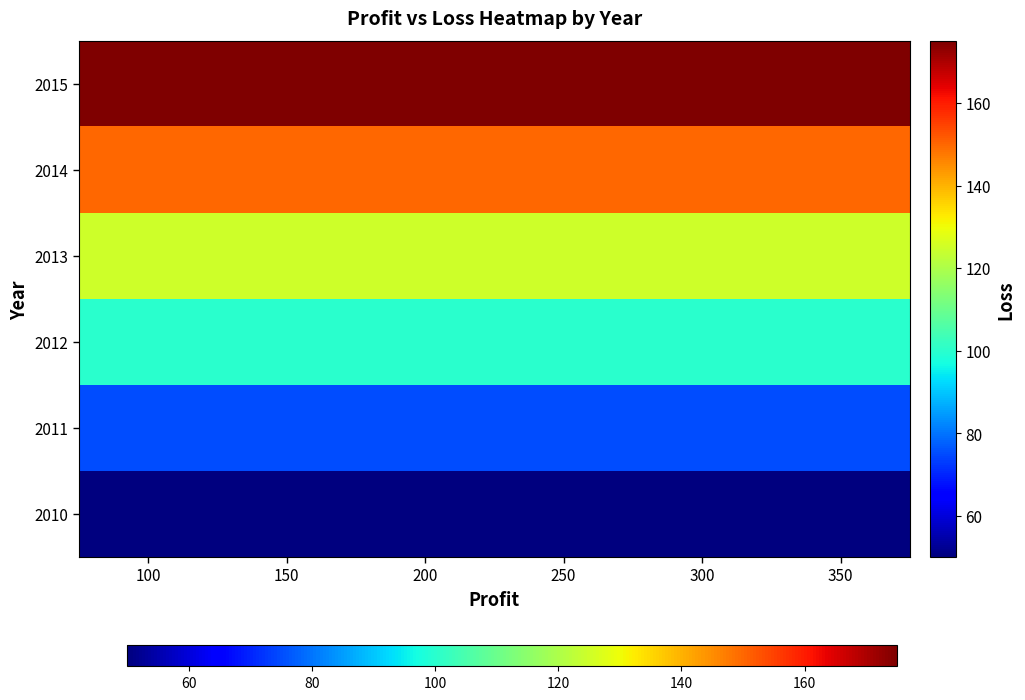

Reading left to right, list all the values displayed in this chart.

2010: 100=50	150=50	200=50	250=50	300=50	350=50
2011: 100=75	150=75	200=75	250=75	300=75	350=75
2012: 100=100	150=100	200=100	250=100	300=100	350=100
2013: 100=125	150=125	200=125	250=125	300=125	350=125
2014: 100=150	150=150	200=150	250=150	300=150	350=150
2015: 100=175	150=175	200=175	250=175	300=175	350=175